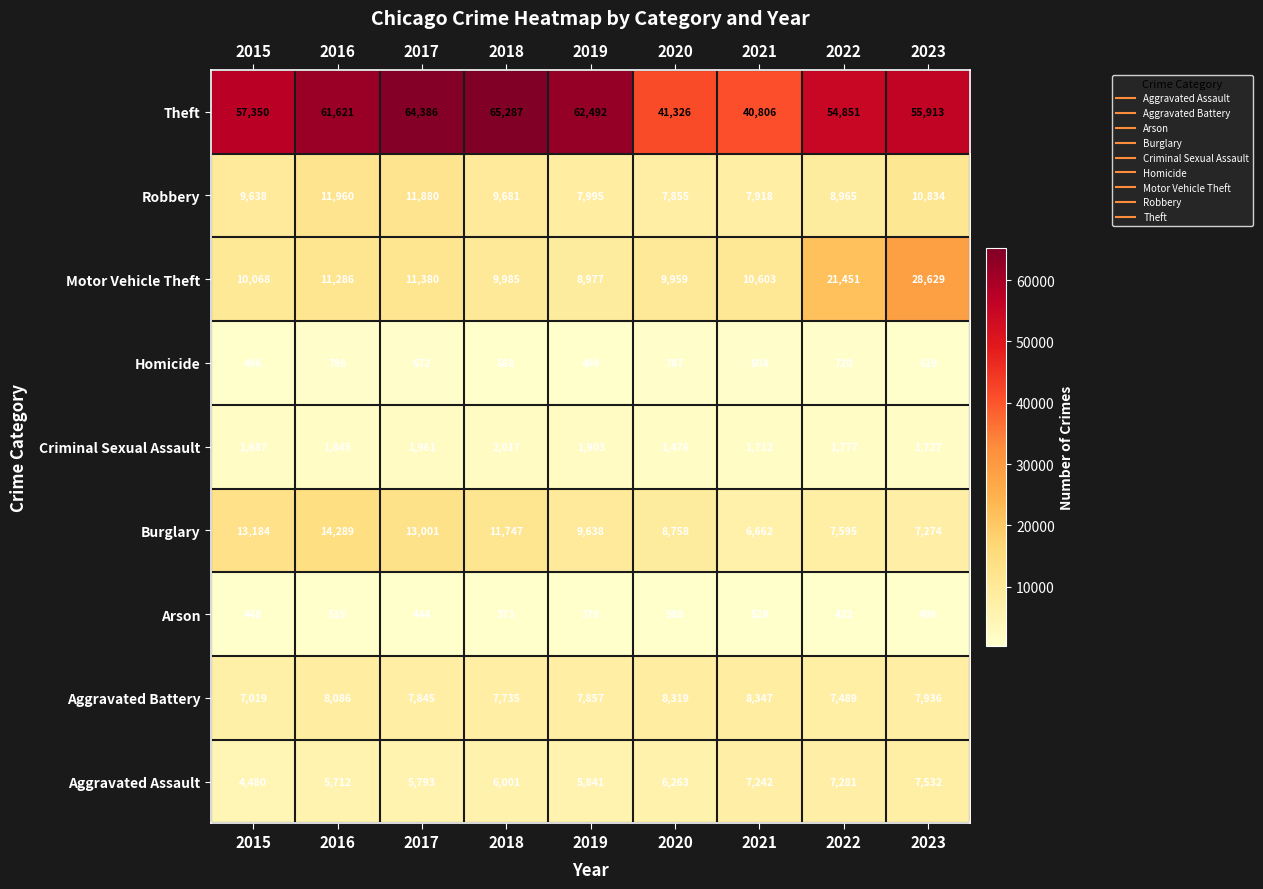

Which category has the highest value across all series?

2018